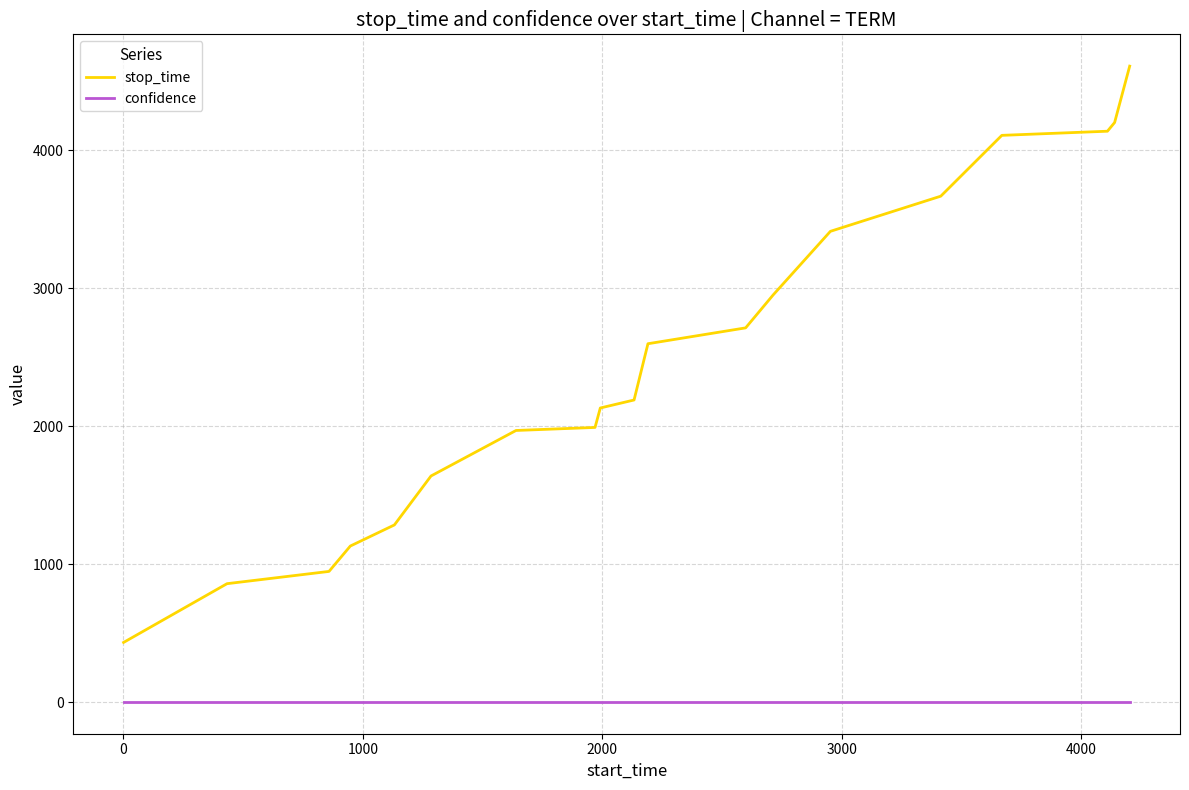

Rank the series by their maximum value, from highest to lowest.

stop_time, confidence